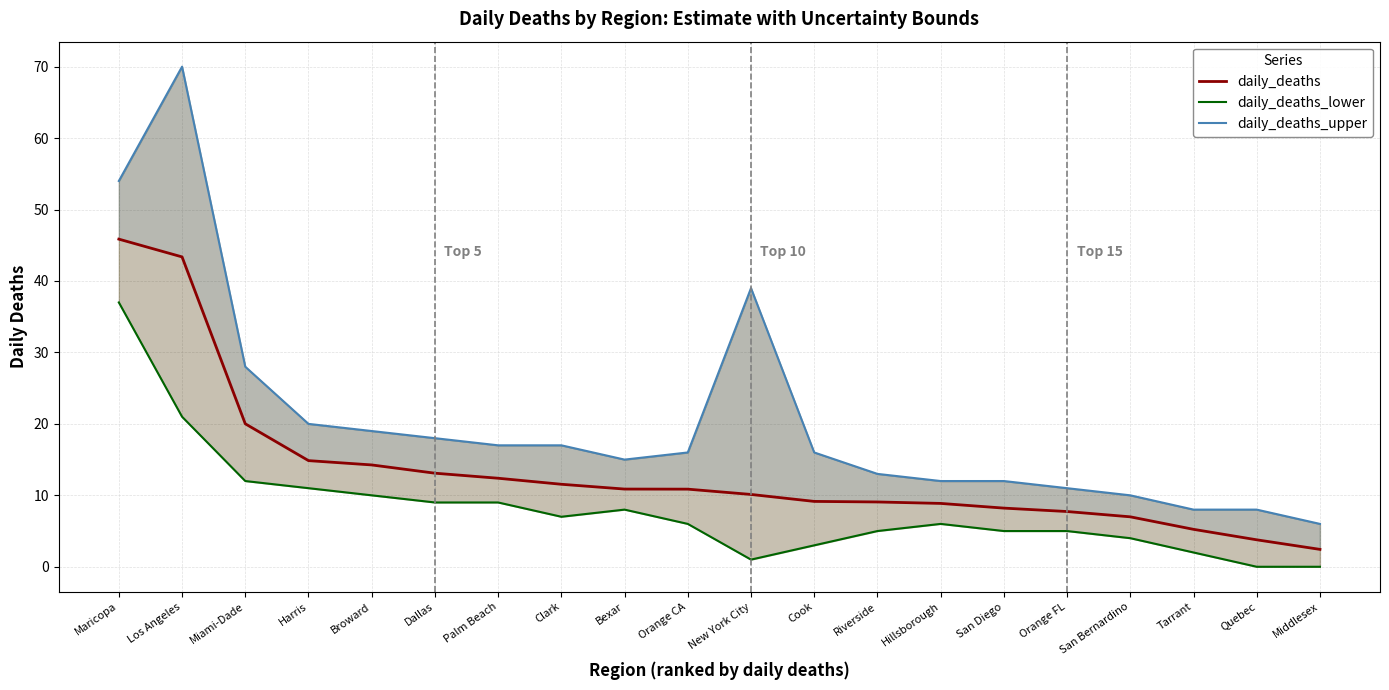

Reading right to left, list all the values displayed in this chart.

daily_deaths: Middlesex=2.4	Quebec=3.8	Tarrant=5.2	San Bernardino=7.0	Orange FL=7.7	San Diego=8.2	Hillsborough=8.9	Riverside=9.1	Cook=9.1	New York City=10.1	Orange CA=10.9	Bexar=10.9	Clark=11.5	Palm Beach=12.4	Dallas=13.1	Broward=14.3	Harris=14.9	Miami-Dade=20.0	Los Angeles=43.4	Maricopa=45.9
daily_deaths_lower: Middlesex=0.0	Quebec=0.0	Tarrant=2.0	San Bernardino=4.0	Orange FL=5.0	San Diego=5.0	Hillsborough=6.0	Riverside=5.0	Cook=3.0	New York City=1.0	Orange CA=6.0	Bexar=8.0	Clark=7.0	Palm Beach=9.0	Dallas=9.0	Broward=10.0	Harris=11.0	Miami-Dade=12.0	Los Angeles=21.0	Maricopa=37.0
daily_deaths_upper: Middlesex=6.0	Quebec=8.0	Tarrant=8.0	San Bernardino=10.0	Orange FL=11.0	San Diego=12.0	Hillsborough=12.0	Riverside=13.0	Cook=16.0	New York City=39.0	Orange CA=16.0	Bexar=15.0	Clark=17.0	Palm Beach=17.0	Dallas=18.0	Broward=19.0	Harris=20.0	Miami-Dade=28.0	Los Angeles=70.0	Maricopa=54.0